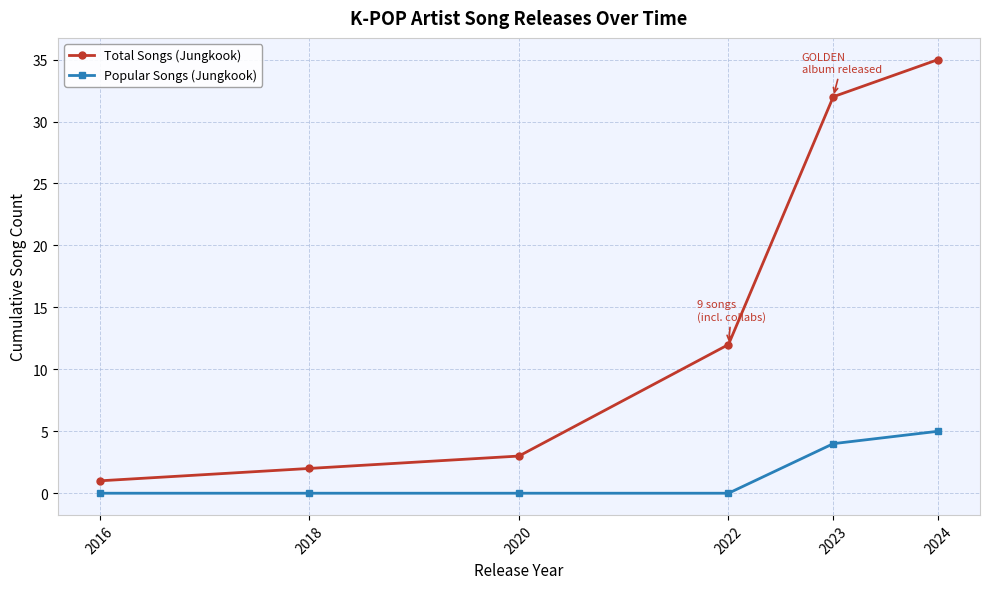

List the series in order of their overall mean, lowest first.

Popular Songs (Jungkook), Total Songs (Jungkook)